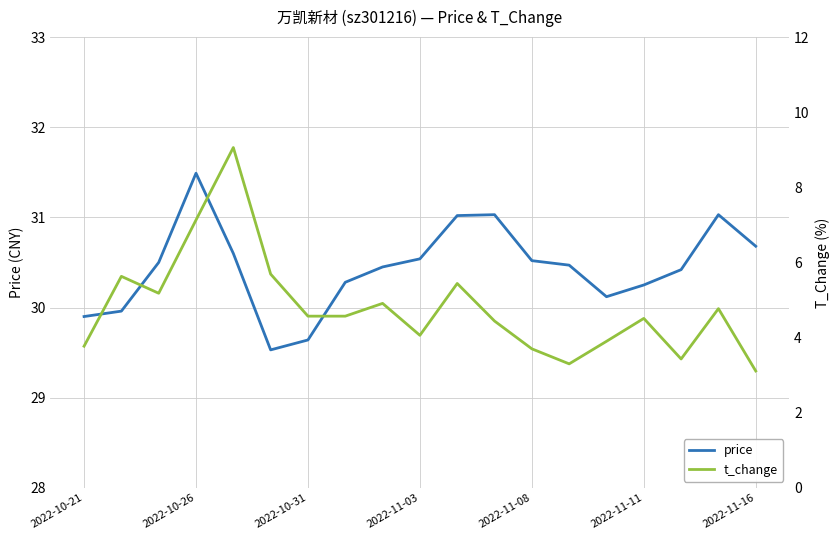

What is the sum of all t_change values?

91.2